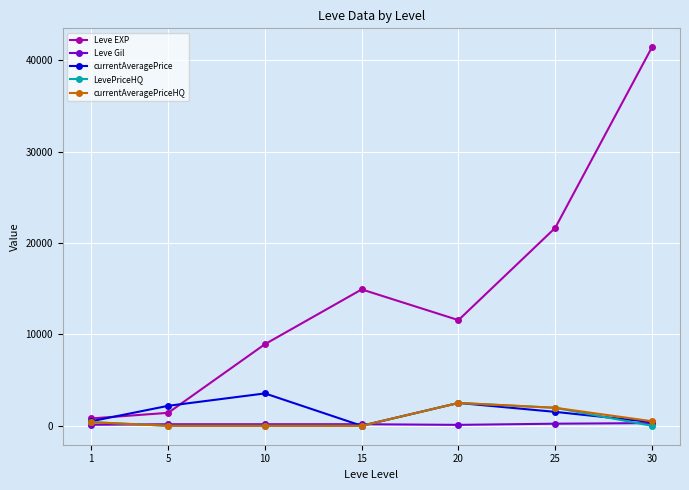

What is the average value of the currentAveragePriceHQ series?

766.4